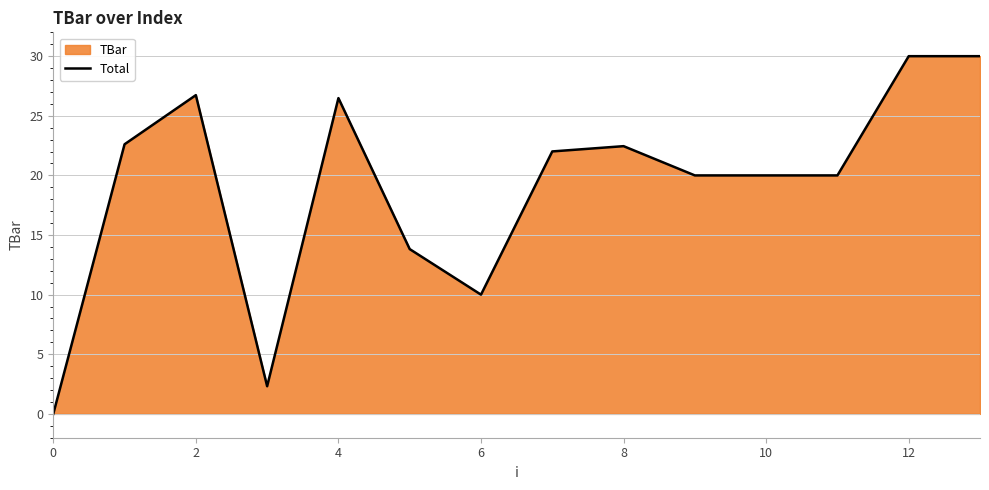

How many values are below 22?

7